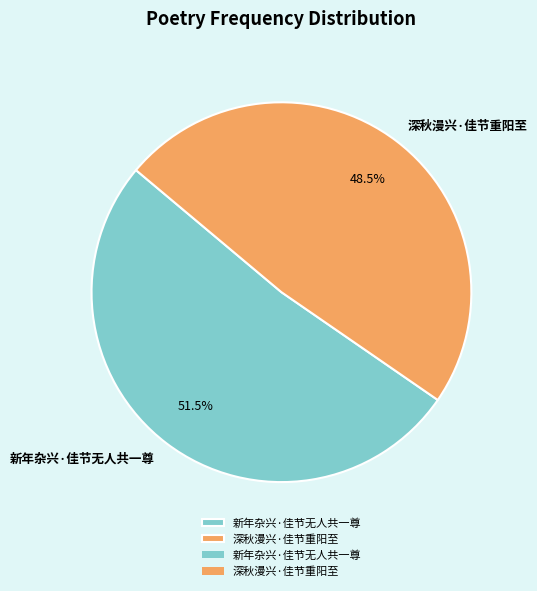

How many slices are in this pie chart?

2